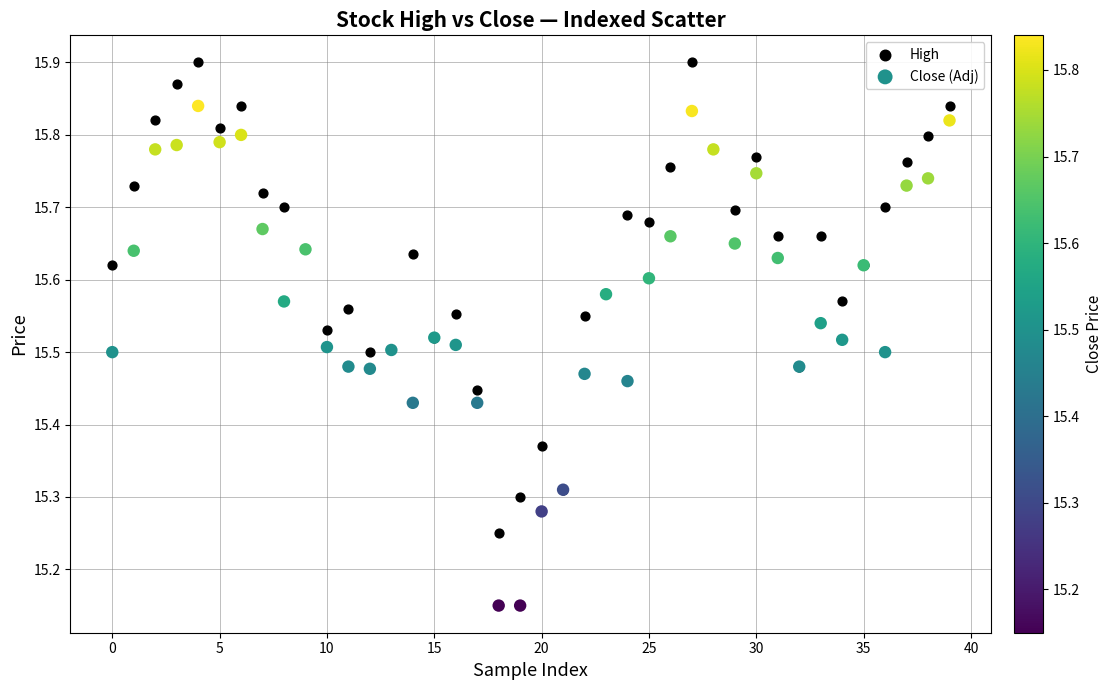

Which series reaches the minimum Y coordinate?

Close (Adj)